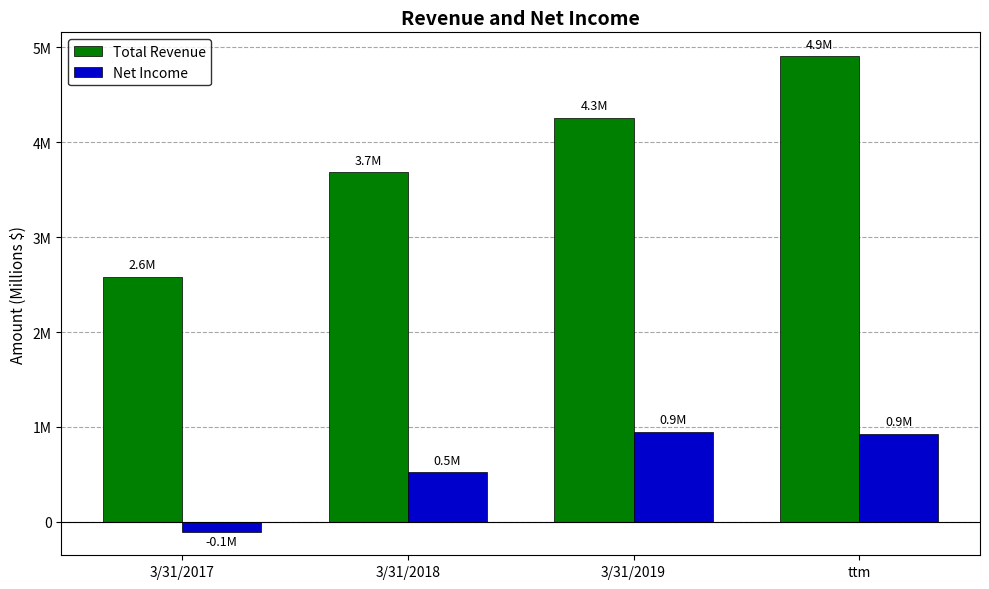

At how many categories does at least one series exceed 1760116?

4